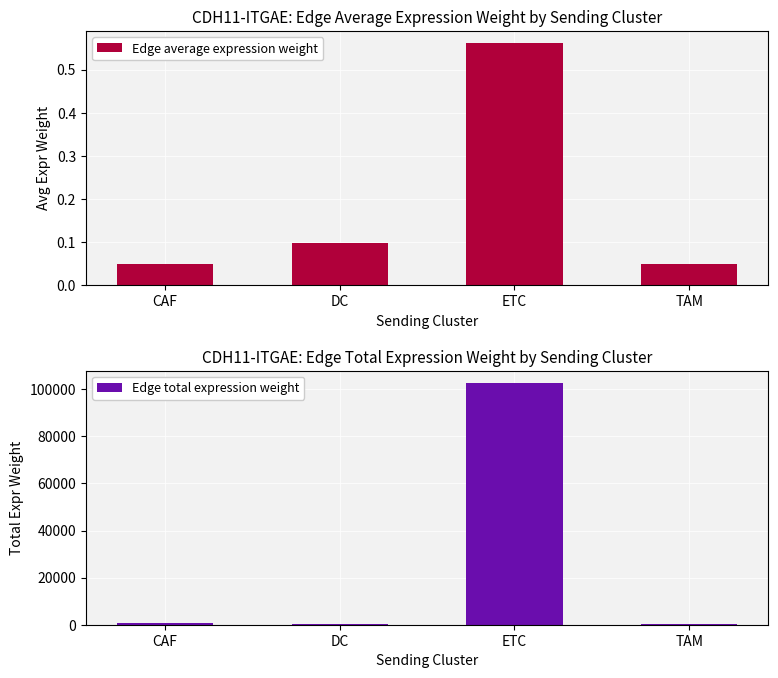

Rank the categories by Edge average expression weight value from lowest to highest.

TAM, CAF, DC, ETC